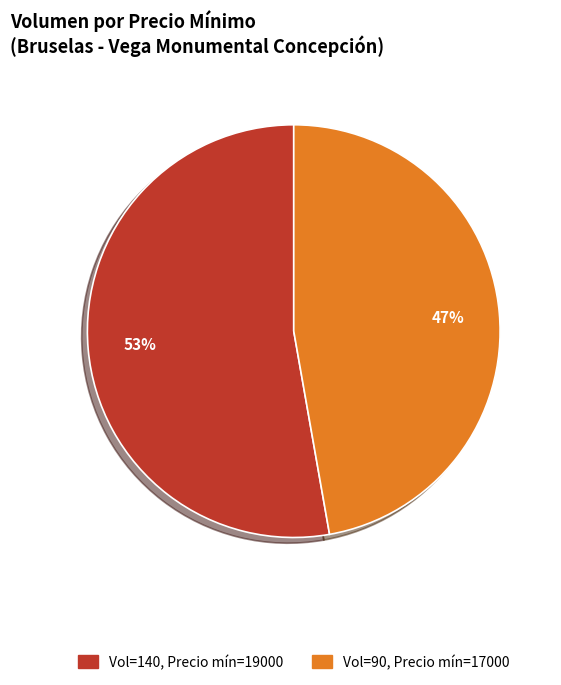

Is there any slice that represents more than half of the pie?

Yes